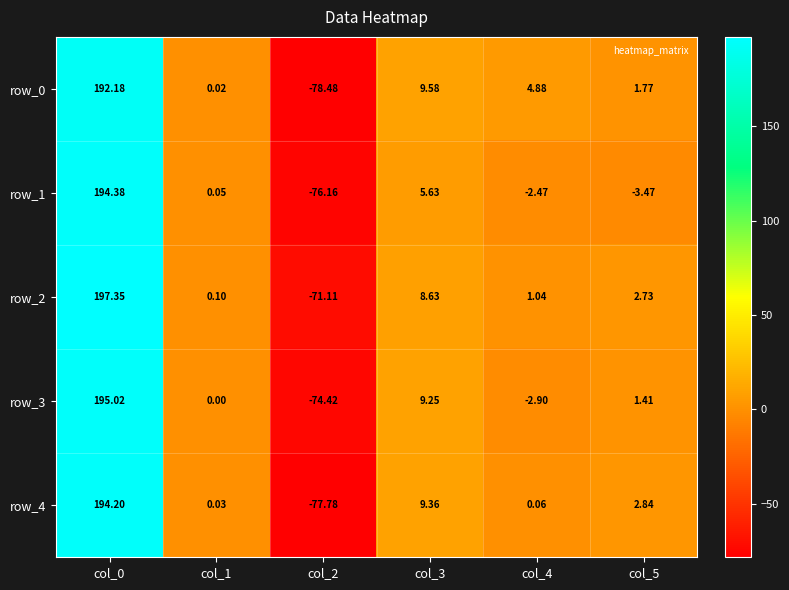

How many values in row_0 are below zero?

1